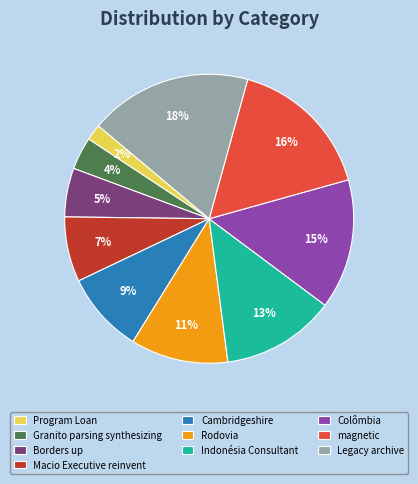

Does Borders up represent more than half of the total?

No